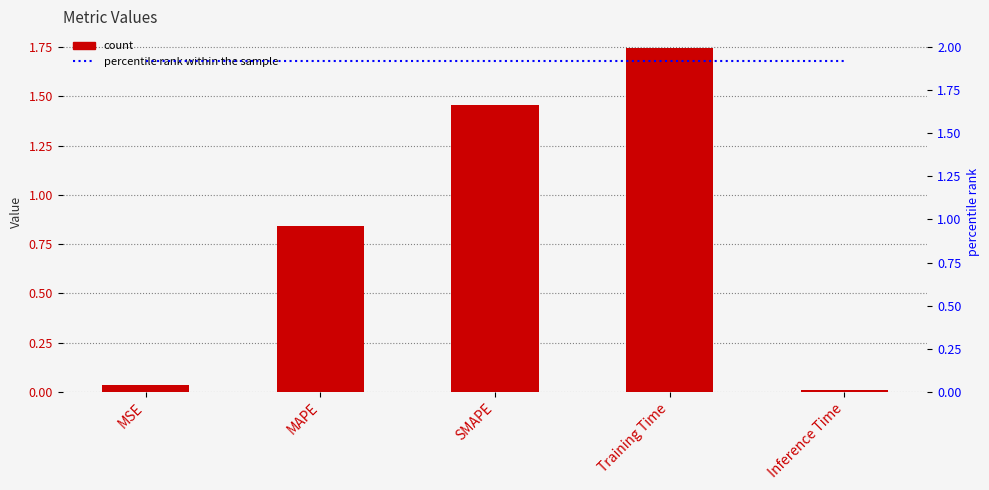

Rank the series by their maximum value, from highest to lowest.

percentile rank within the sample, col_1